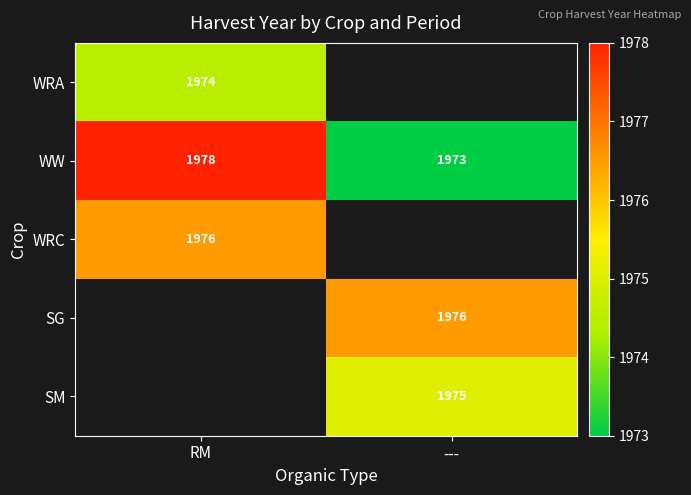

The WRC series shows 671.1 at RM. True or false?

False